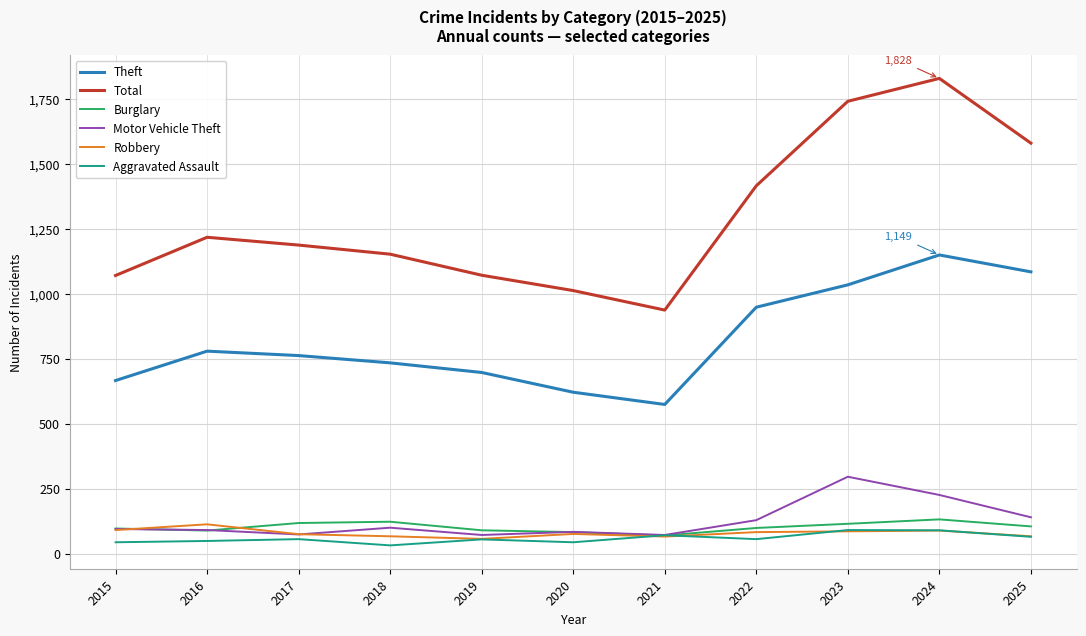

What is the maximum value shown in the chart?

1828